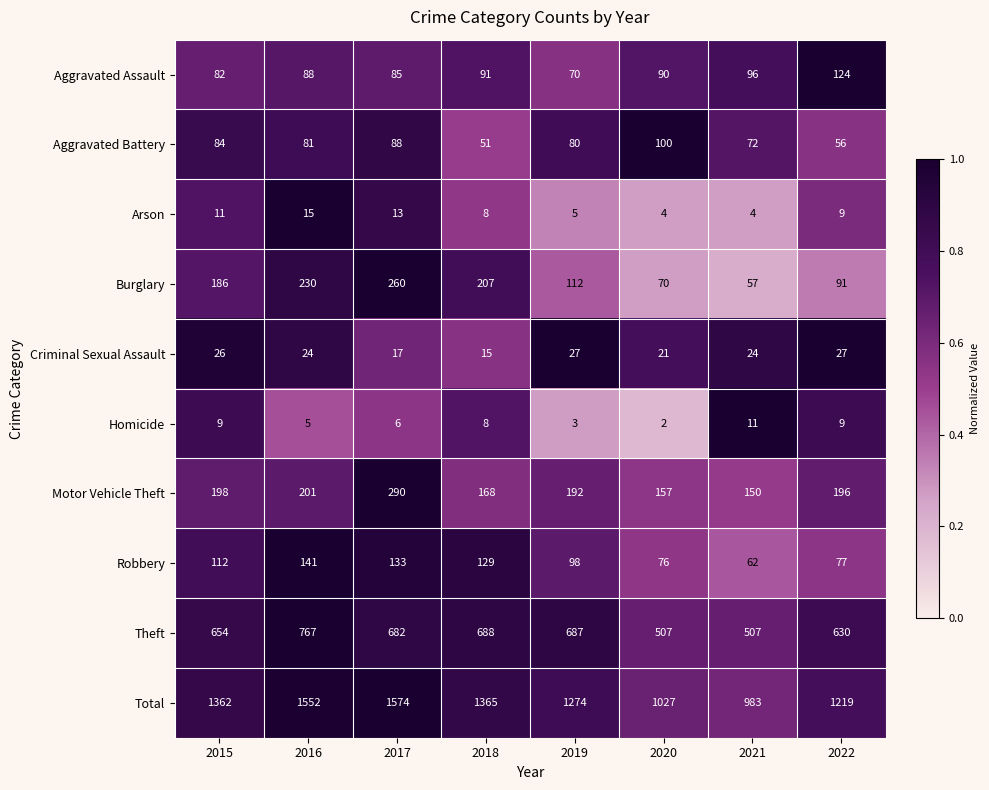

At 2019, list the series in order from largest to smallest.

Total, Theft, Motor Vehicle Theft, Burglary, Robbery, Aggravated Battery, Aggravated Assault, Criminal Sexual Assault, Arson, Homicide